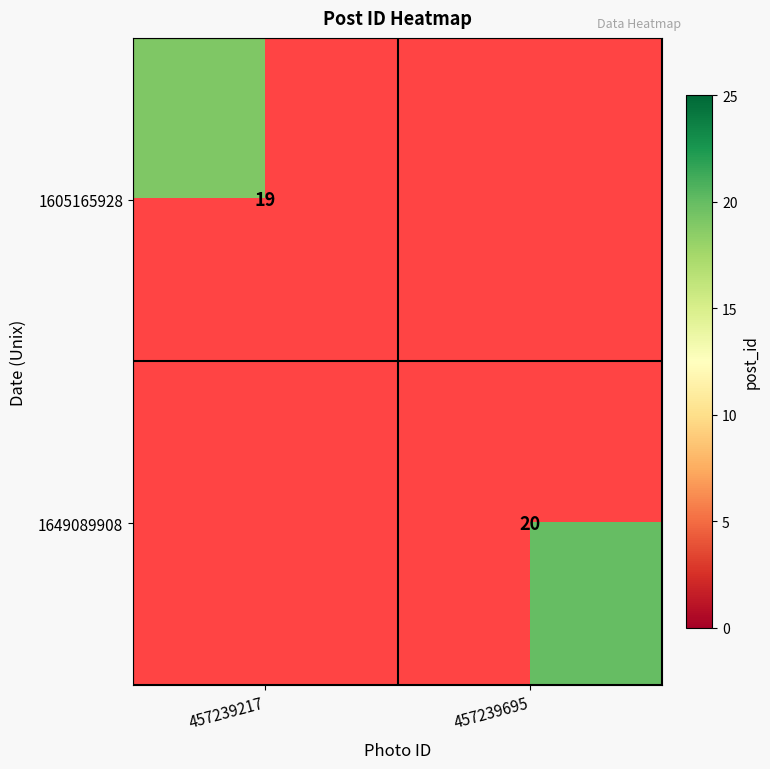

What is the smallest value displayed?

19.0